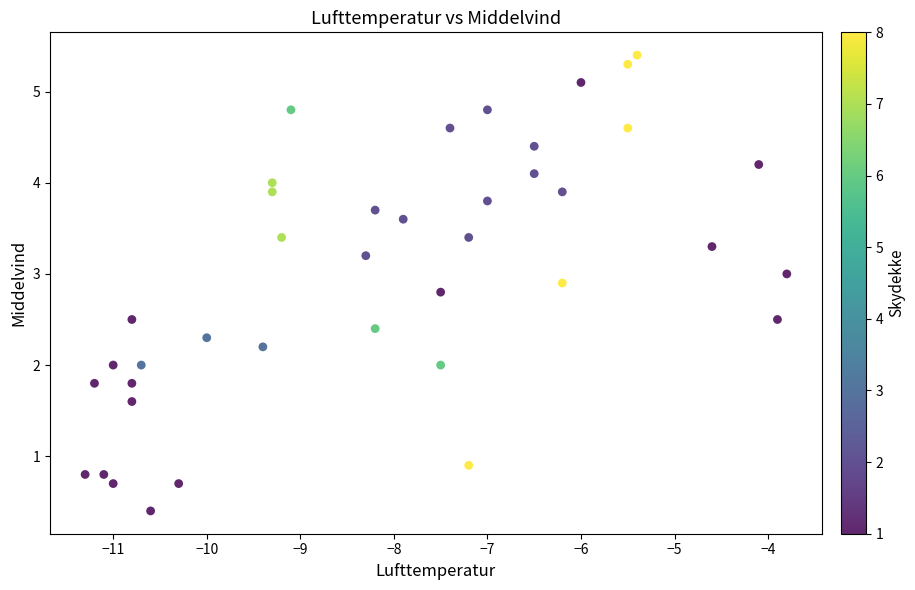

What is the range of X values (max minus min)?

7.5